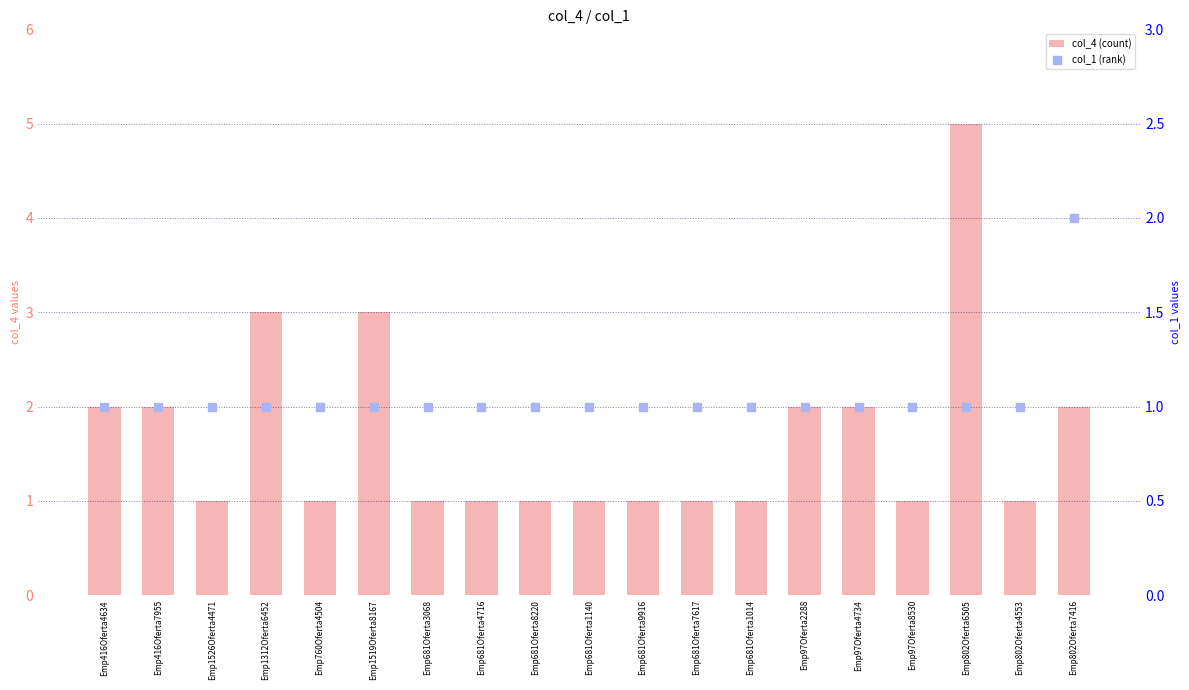

Which series has the largest Y range (max minus min)?

col_4 (count)